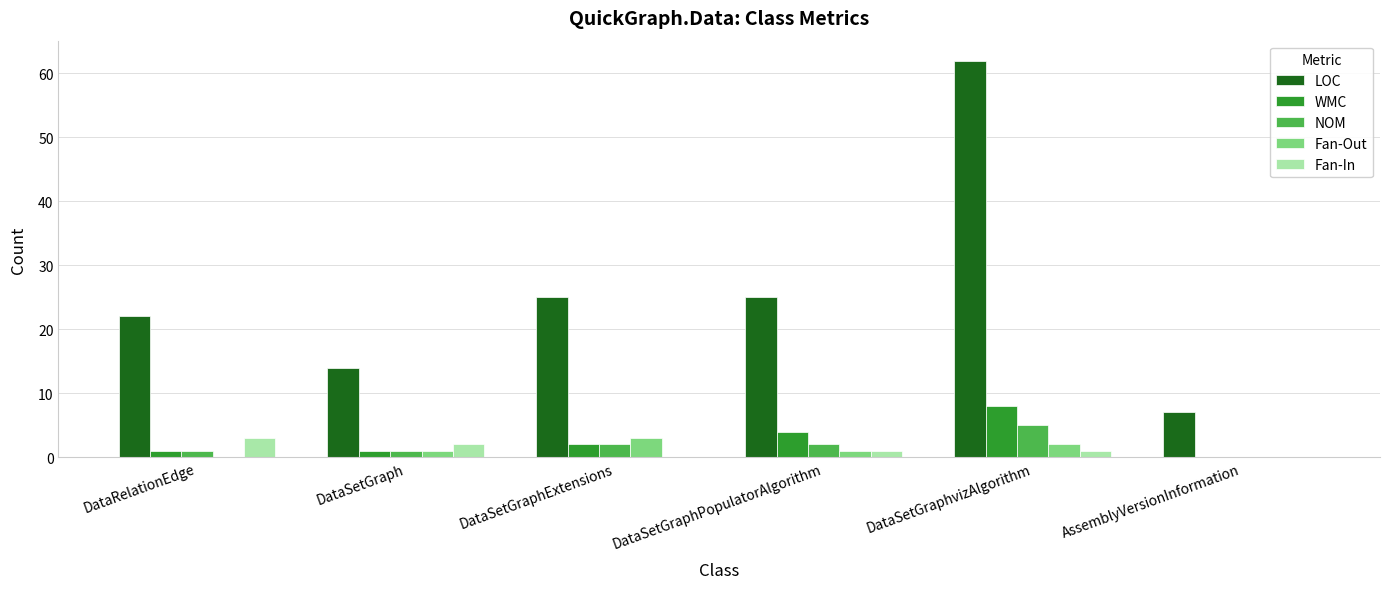

Reading left to right, transcribe all the data shown in this chart.

LOC: DataRelationEdge=22	DataSetGraph=14	DataSetGraphExtensions=25	DataSetGraphPopulatorAlgorithm=25	DataSetGraphvizAlgorithm=62	AssemblyVersionInformation=7
WMC: DataRelationEdge=1	DataSetGraph=1	DataSetGraphExtensions=2	DataSetGraphPopulatorAlgorithm=4	DataSetGraphvizAlgorithm=8	AssemblyVersionInformation=0
NOM: DataRelationEdge=1	DataSetGraph=1	DataSetGraphExtensions=2	DataSetGraphPopulatorAlgorithm=2	DataSetGraphvizAlgorithm=5	AssemblyVersionInformation=0
Fan-Out: DataRelationEdge=0	DataSetGraph=1	DataSetGraphExtensions=3	DataSetGraphPopulatorAlgorithm=1	DataSetGraphvizAlgorithm=2	AssemblyVersionInformation=0
Fan-In: DataRelationEdge=3	DataSetGraph=2	DataSetGraphExtensions=0	DataSetGraphPopulatorAlgorithm=1	DataSetGraphvizAlgorithm=1	AssemblyVersionInformation=0